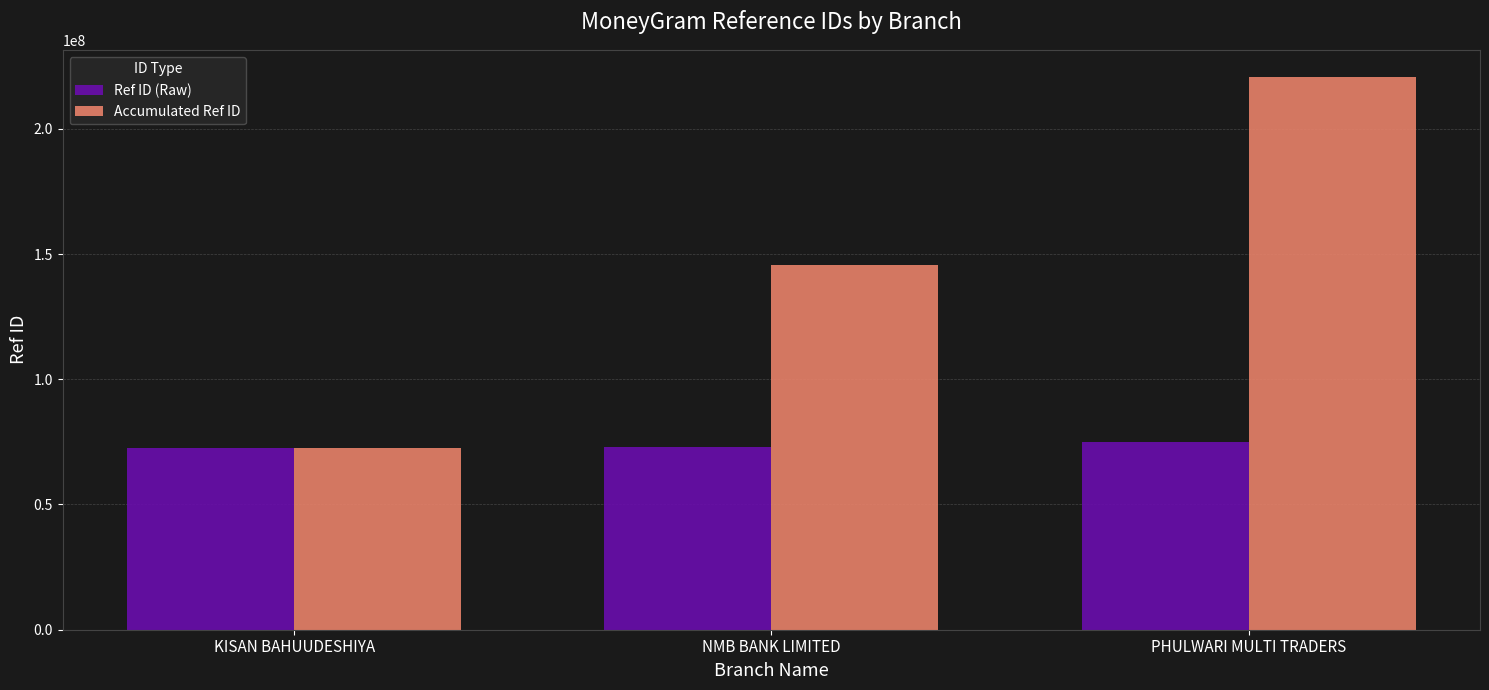

Read the Ref ID (Raw) value at KISAN BAHUUDESHIYA.

72672039